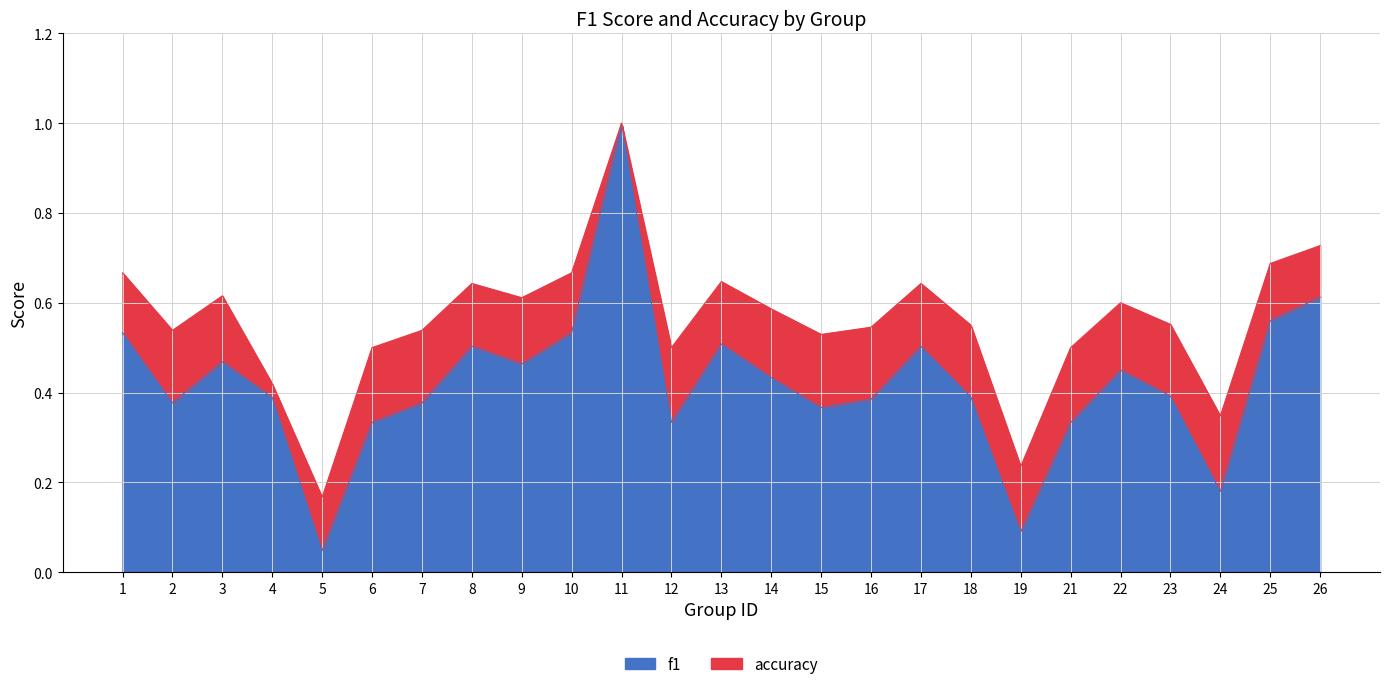

Reading left to right, transcribe all the data shown in this chart.

f1: 1=0.5	2=0.4	3=0.5	4=0.4	5=0.0	6=0.3	7=0.4	8=0.5	9=0.5	10=0.5	11=1.0	12=0.3	13=0.5	14=0.4	15=0.4	16=0.4	17=0.5	18=0.4	19=0.1	21=0.3	22=0.5	23=0.4	24=0.2	25=0.6	26=0.6
accuracy: 1=0.7	2=0.5	3=0.6	4=0.4	5=0.2	6=0.5	7=0.5	8=0.6	9=0.6	10=0.7	11=1.0	12=0.5	13=0.6	14=0.6	15=0.5	16=0.5	17=0.6	18=0.6	19=0.2	21=0.5	22=0.6	23=0.6	24=0.3	25=0.7	26=0.7